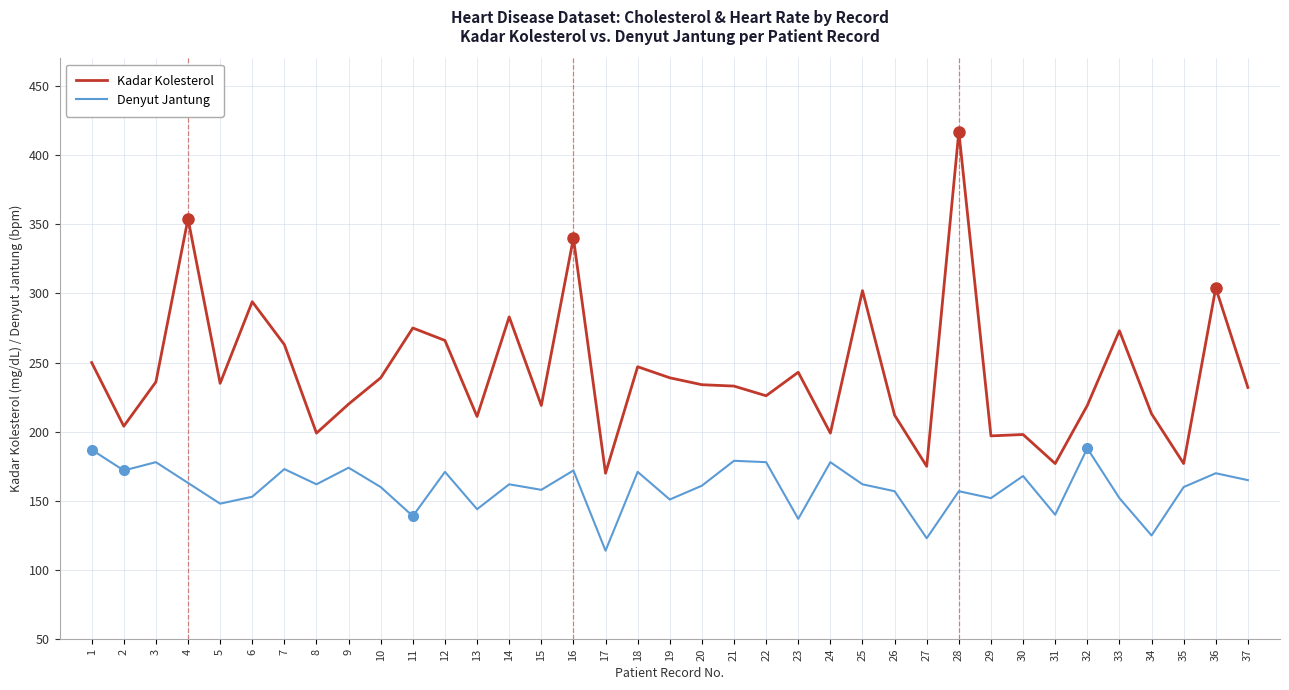

At how many categories does at least one series exceed 127?

37